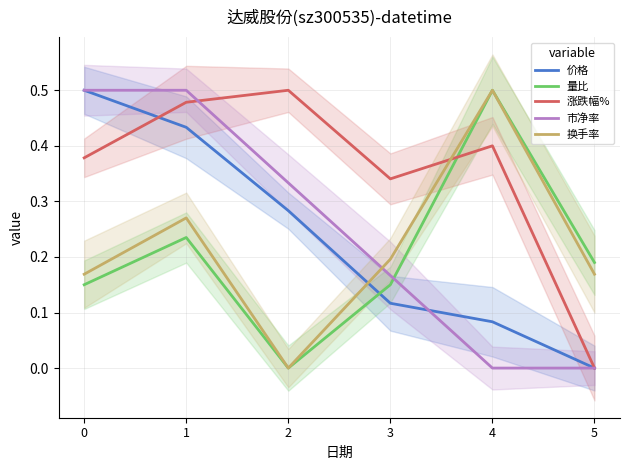

Does the chart display data point markers on the line(s)?

No